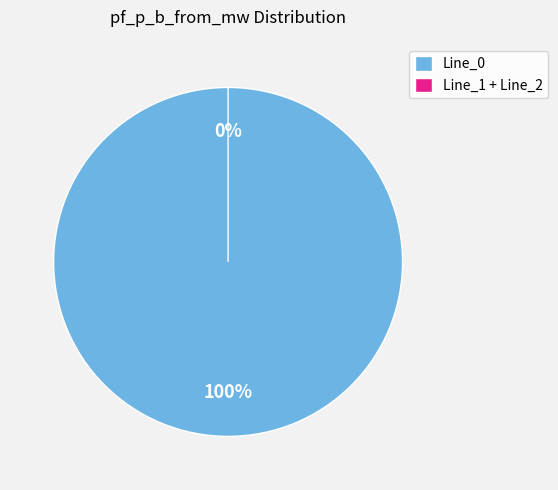

Is it true that Line_2 is 1% of the pie?

False